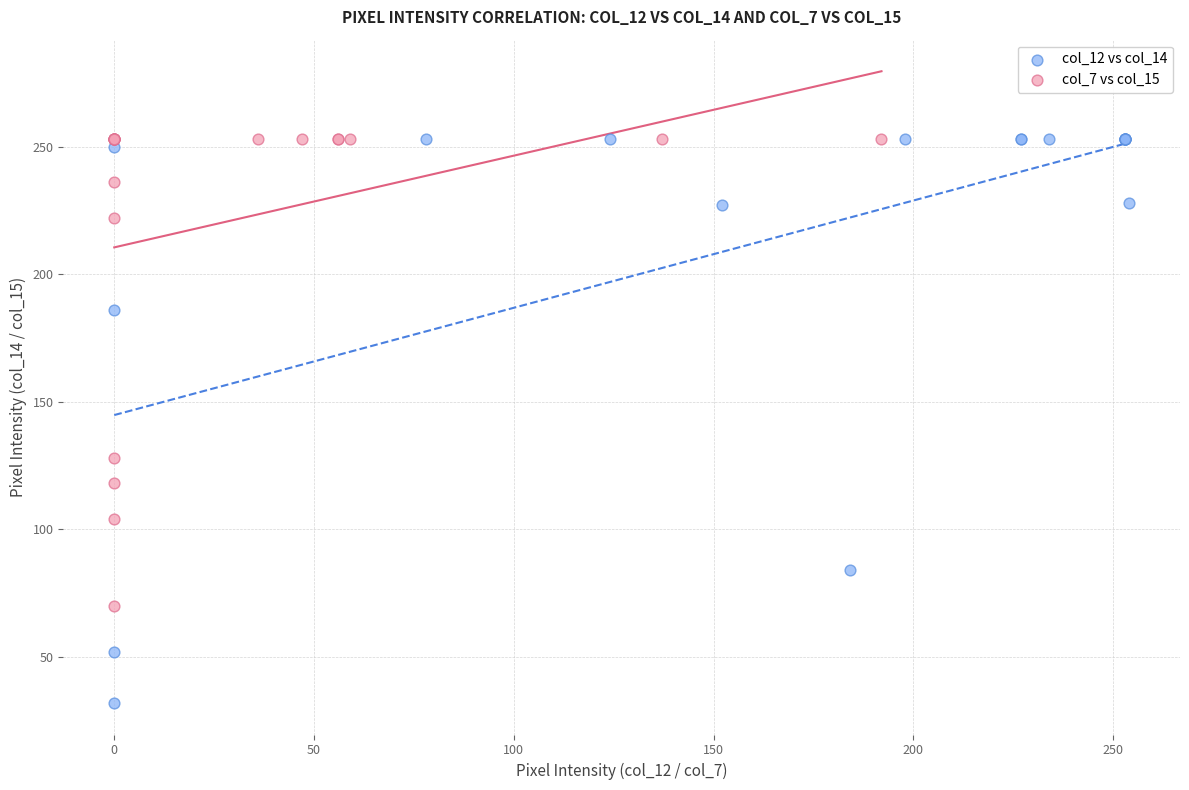

Which series reaches the minimum Y coordinate?

col_12 vs col_14